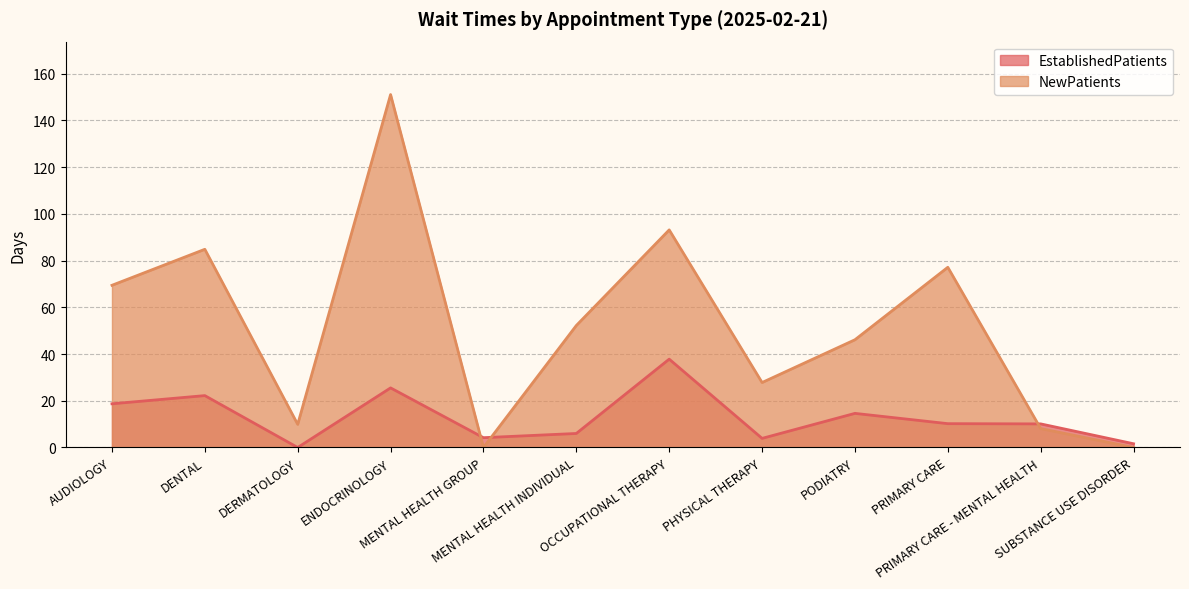

At which category is the sum across all series the highest?

ENDOCRINOLOGY